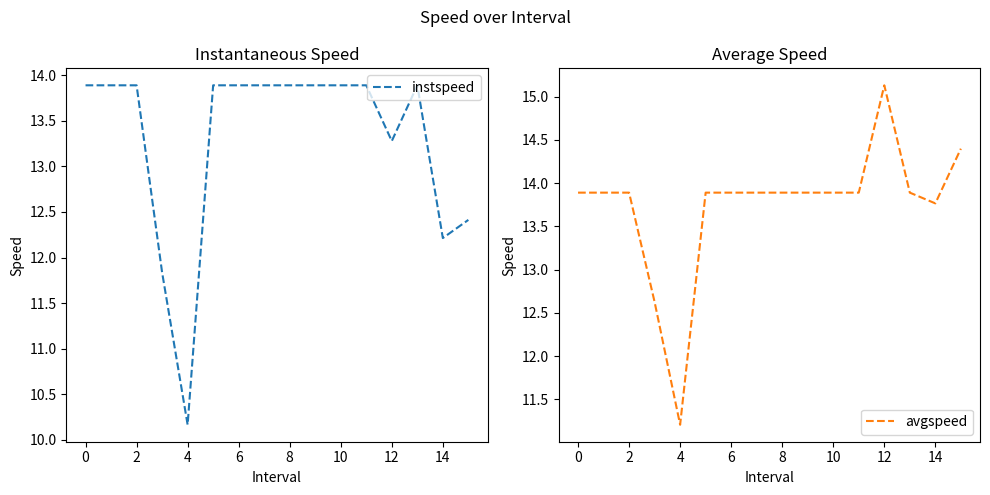

Is it true that avgspeed equals 6.3 at 15?

False